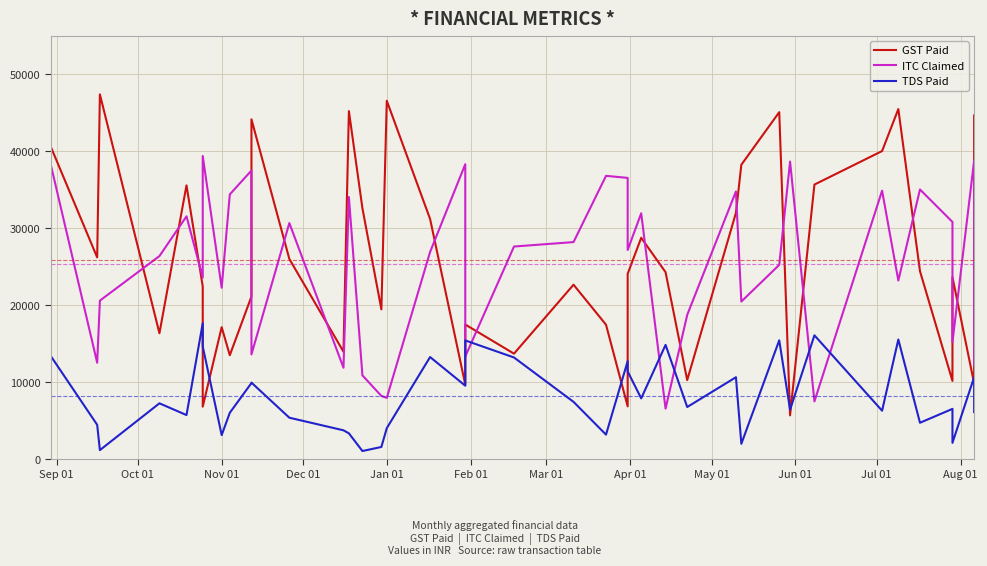

What are all the series names shown in the legend?

GST Paid, ITC Claimed, TDS Paid